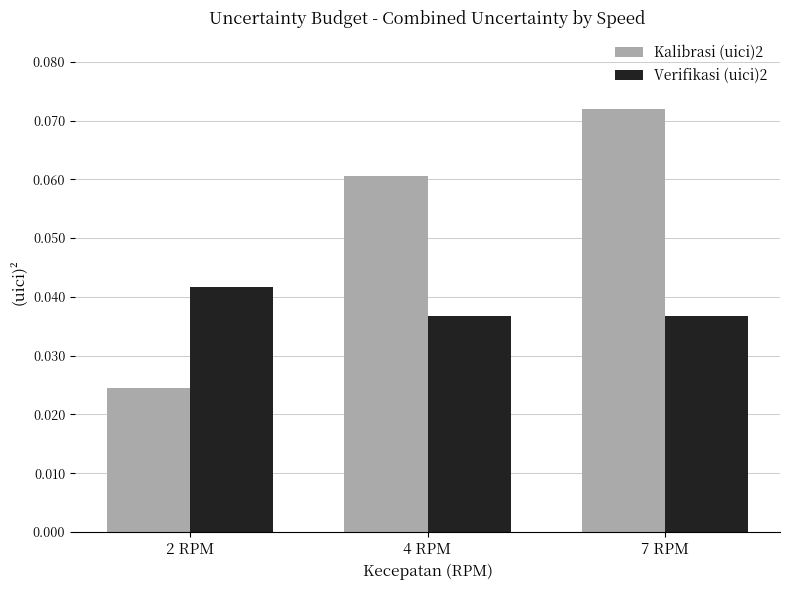

At 4 RPM, list the series in order from largest to smallest.

Kalibrasi (uici)2, Verifikasi (uici)2